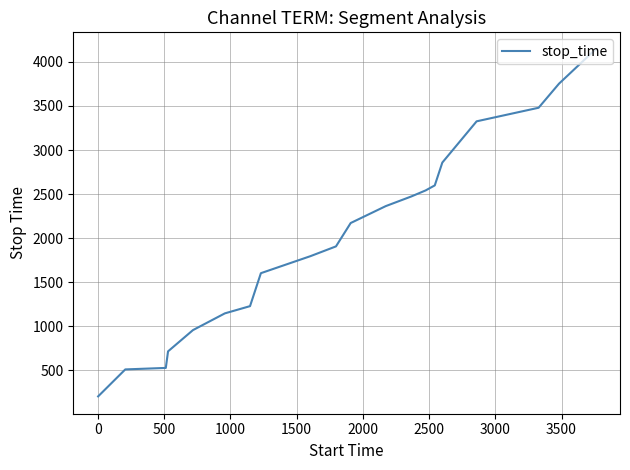

What is the difference between the maximum and minimum values?

3934